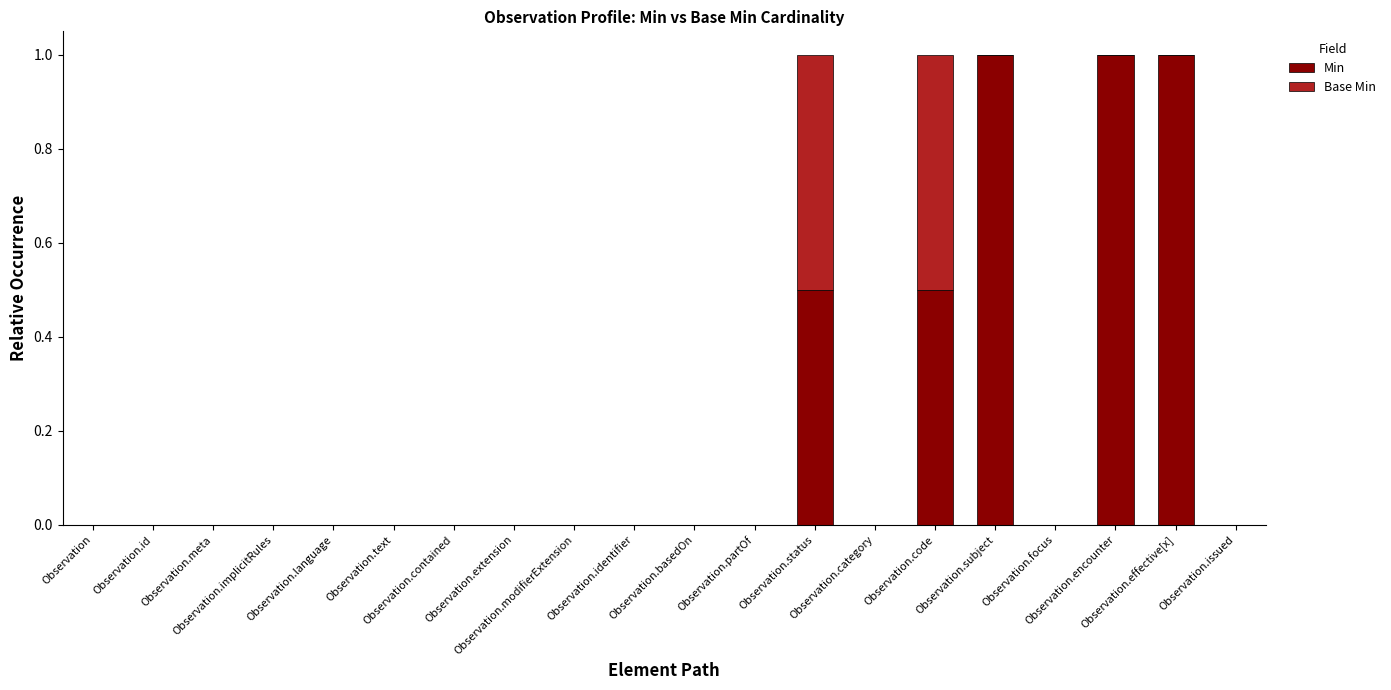

The value of Min at Observation.focus is -0.3. True or false?

False